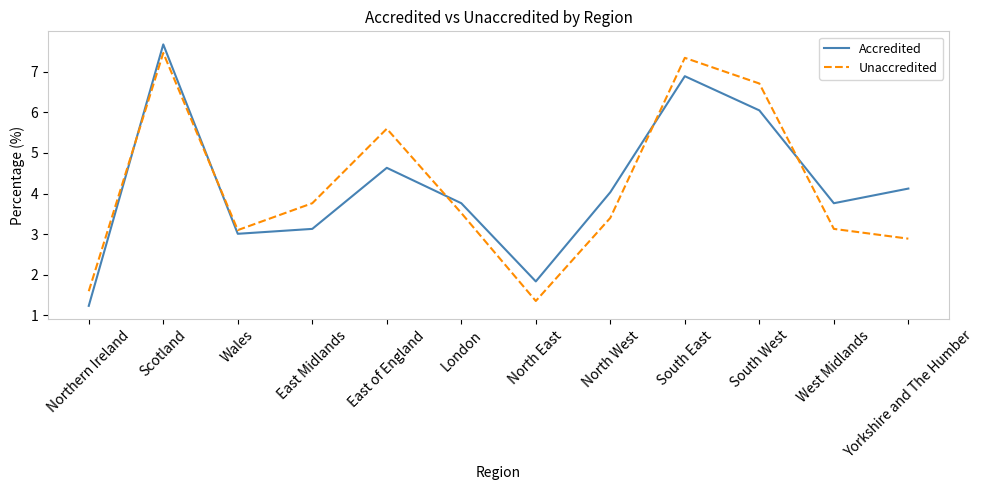

At which category is the sum across all series the highest?

Scotland